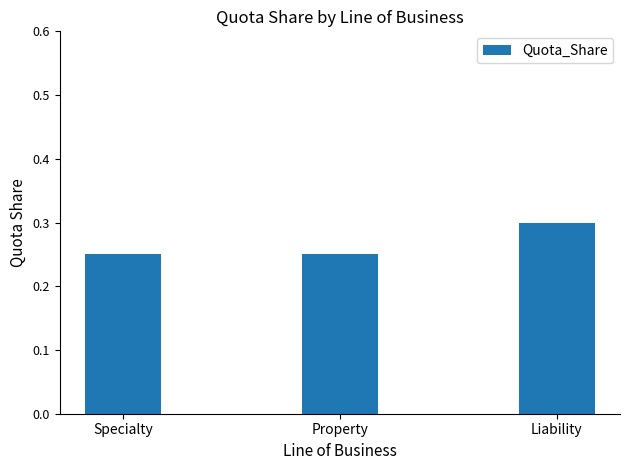

Count the number of data series in this chart.

1